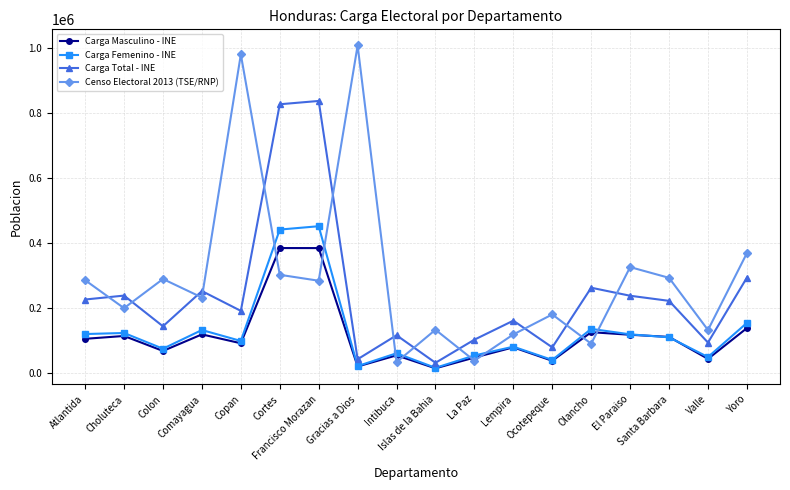

What is the difference between the Censo Electoral 2013 (TSE/RNP) values at Valle and Intibuca?

98815